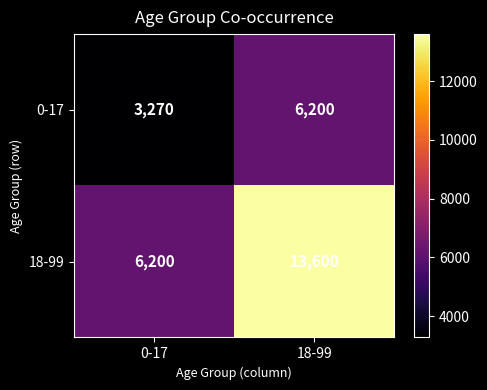

What is the spread (max minus min) of values at 18-99?

7400